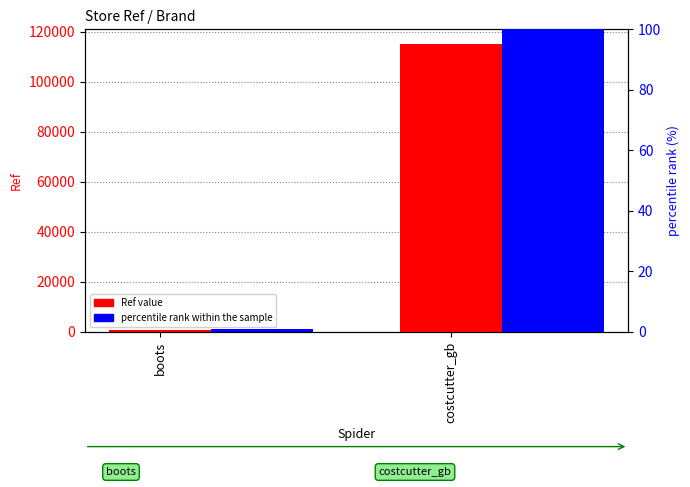

Reading right to left, what are all the values shown in this chart?

Ref: costcutter_gb=115171.0	boots=869.0
percentile rank within sample: costcutter_gb=100.0	boots=0.8